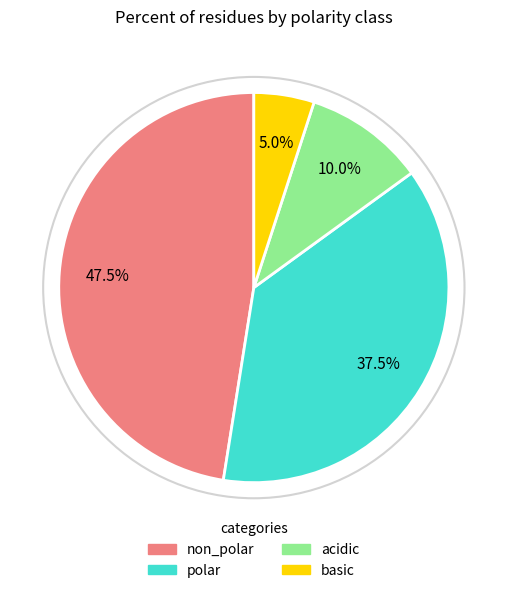

What is the total percentage of polar and acidic?

47.5%